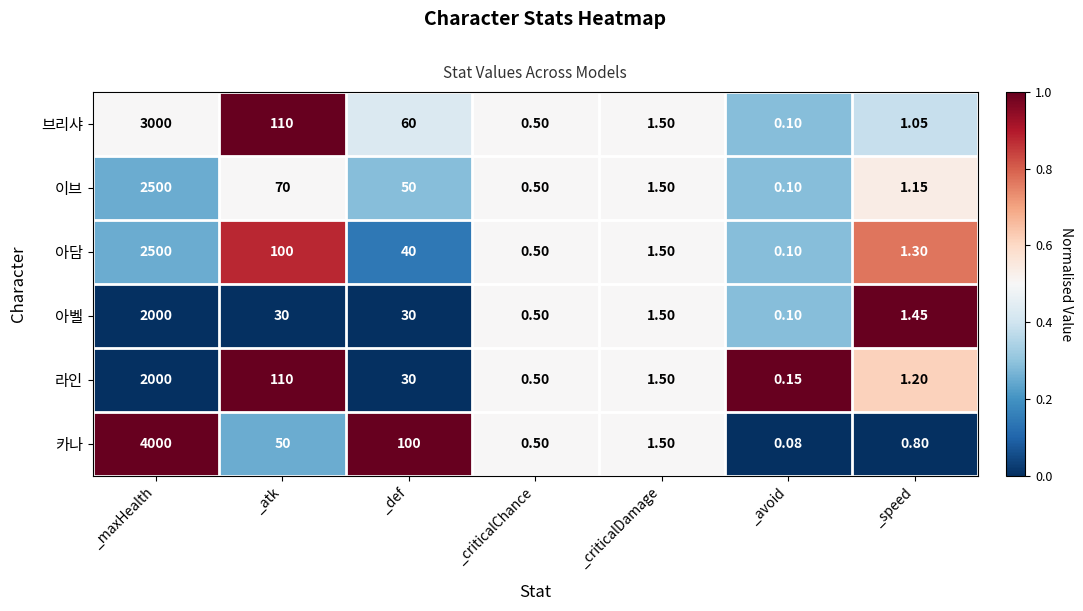

At which category does the chart reach its peak across all series?

_maxHealth